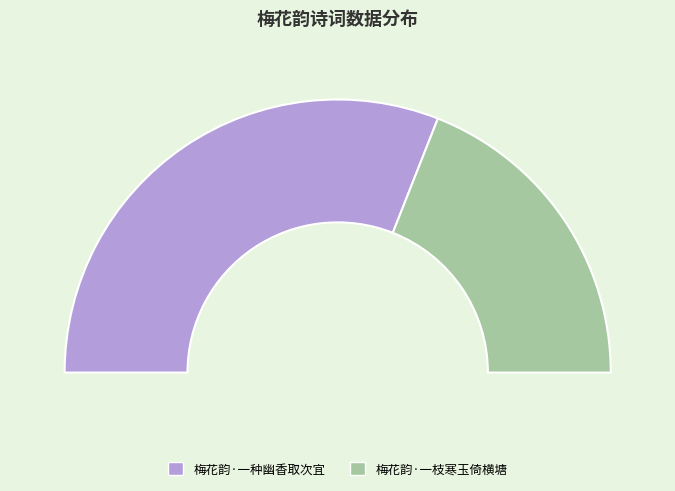

What is the majority slice?

梅花韵·一种幽香取次宜